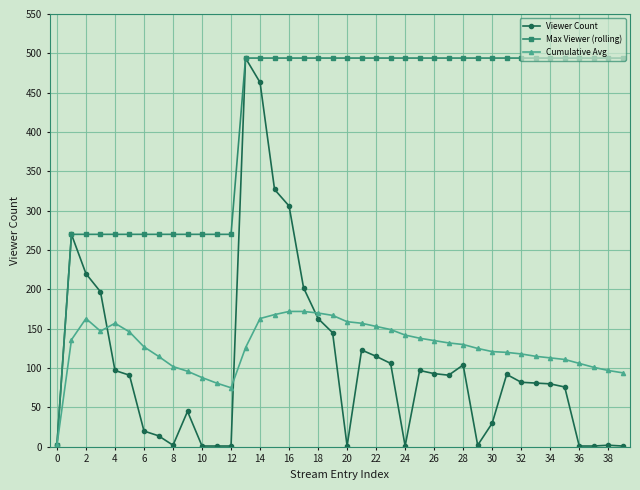

At how many categories does at least one series exceed 413?

27